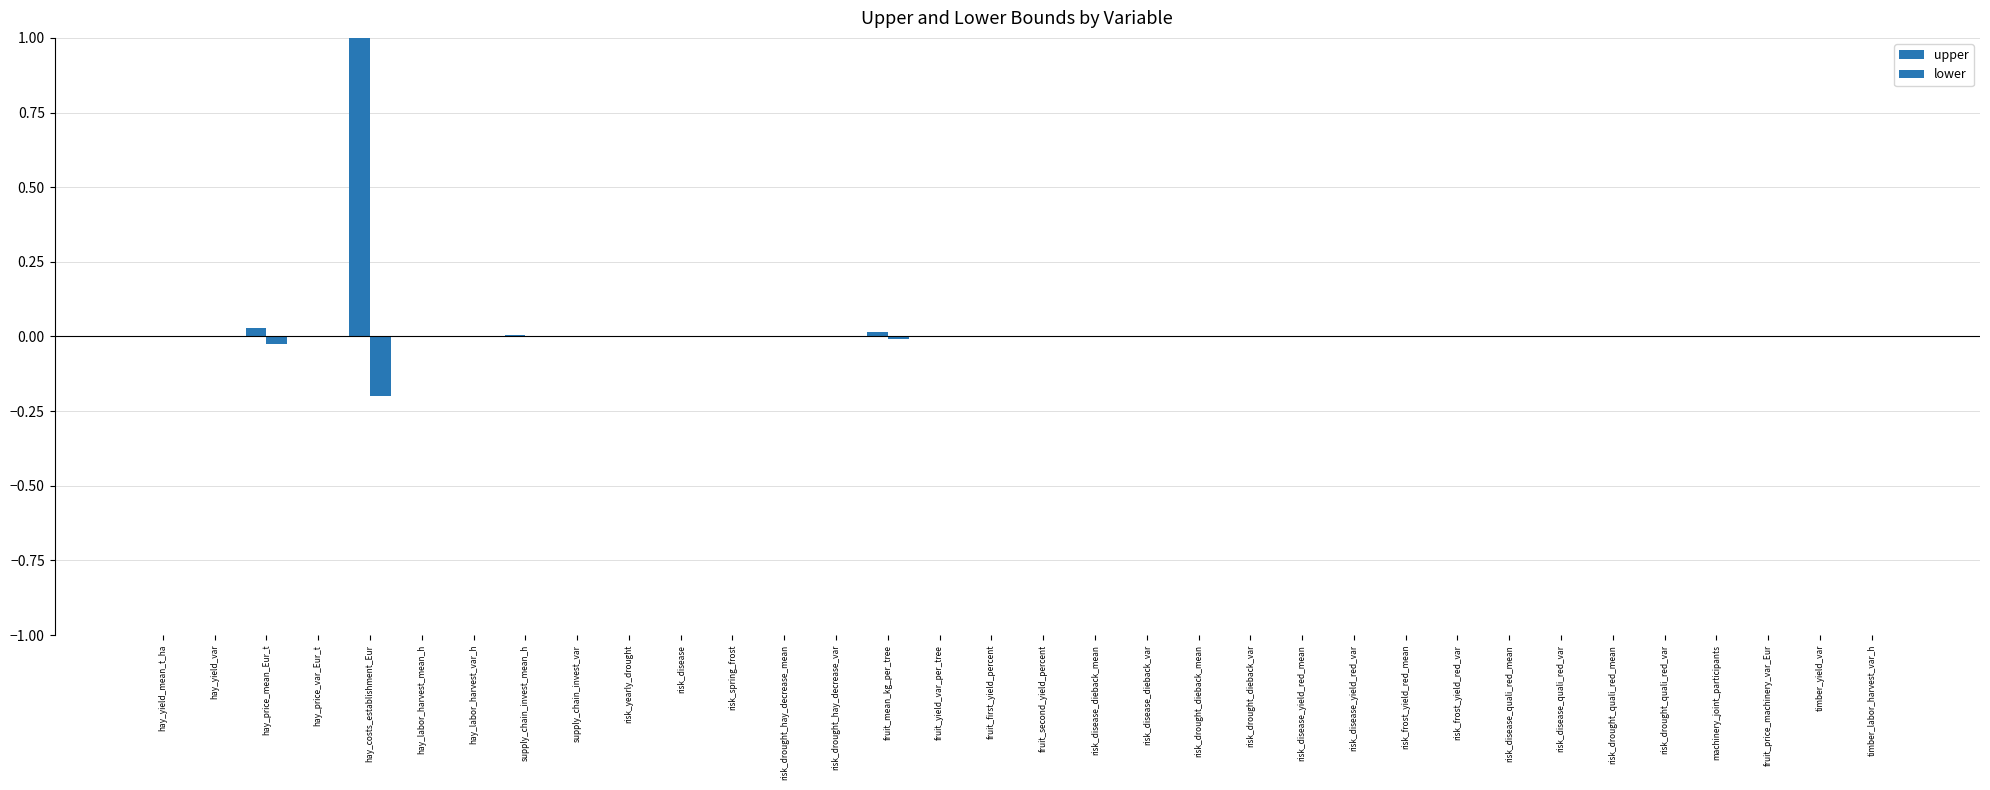

At how many categories does at least one series exceed 0?

34